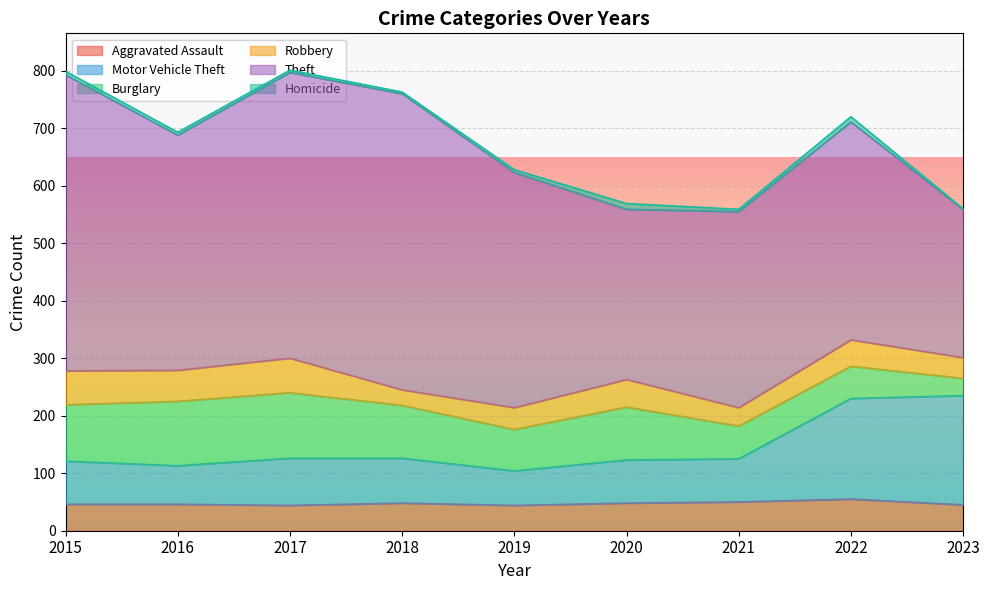

How many values in the Motor Vehicle Theft series exceed 75?

4